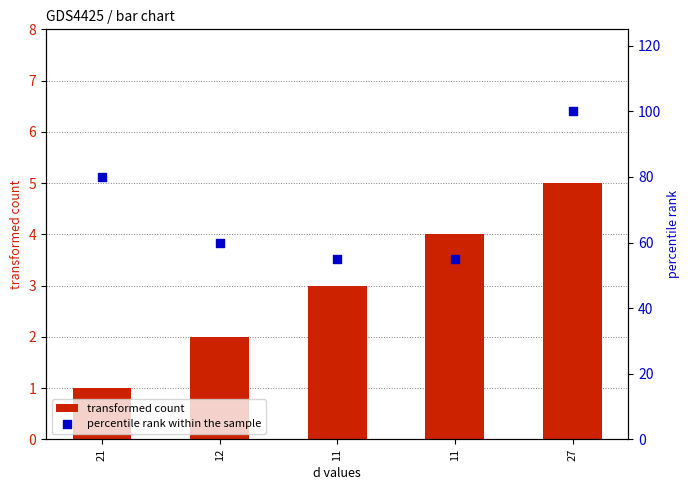

At which category is the sum across all series the highest?

27